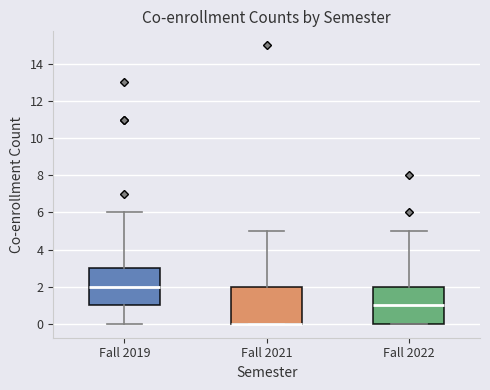

Where is the lower edge of the box for Fall 2021 on the y-axis? The values are not printed on the chart, so give them approximately, as read against the axis.

0